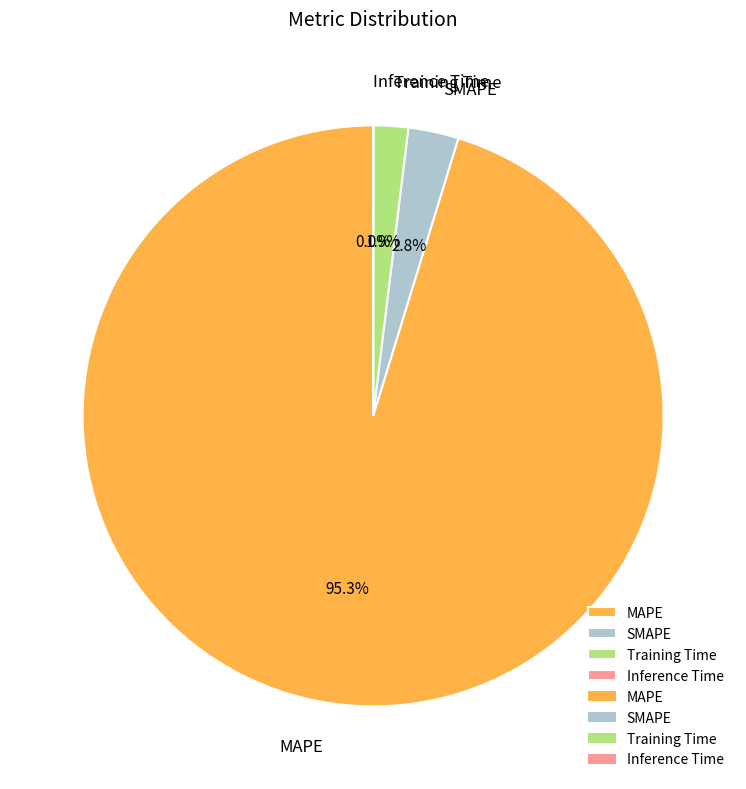

Is it true that SMAPE is 3% of the pie?

True